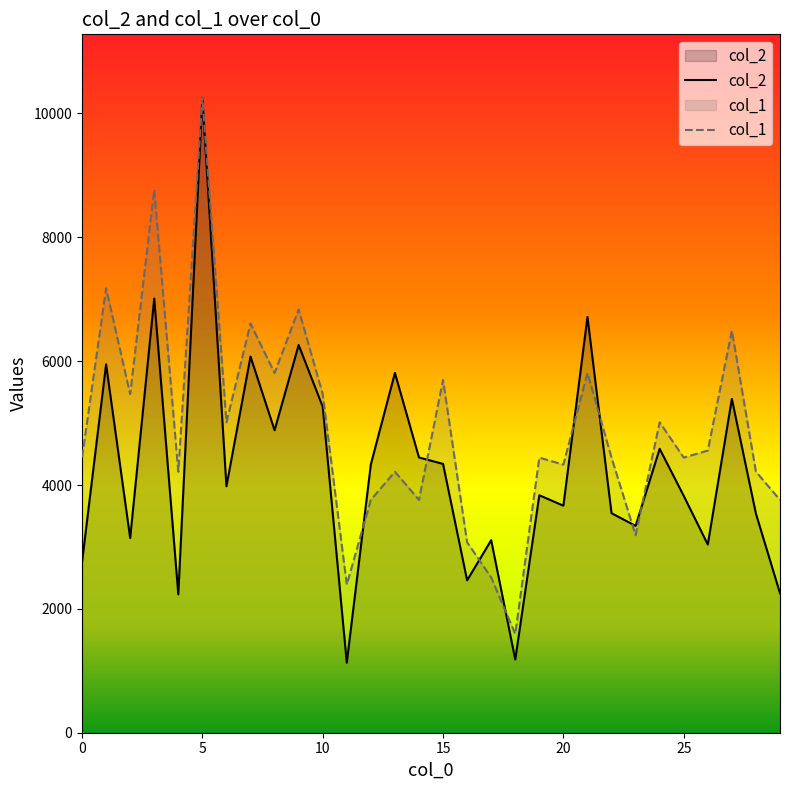

After their last crossing, which series has the higher values: col_1 or col_2?

col_1